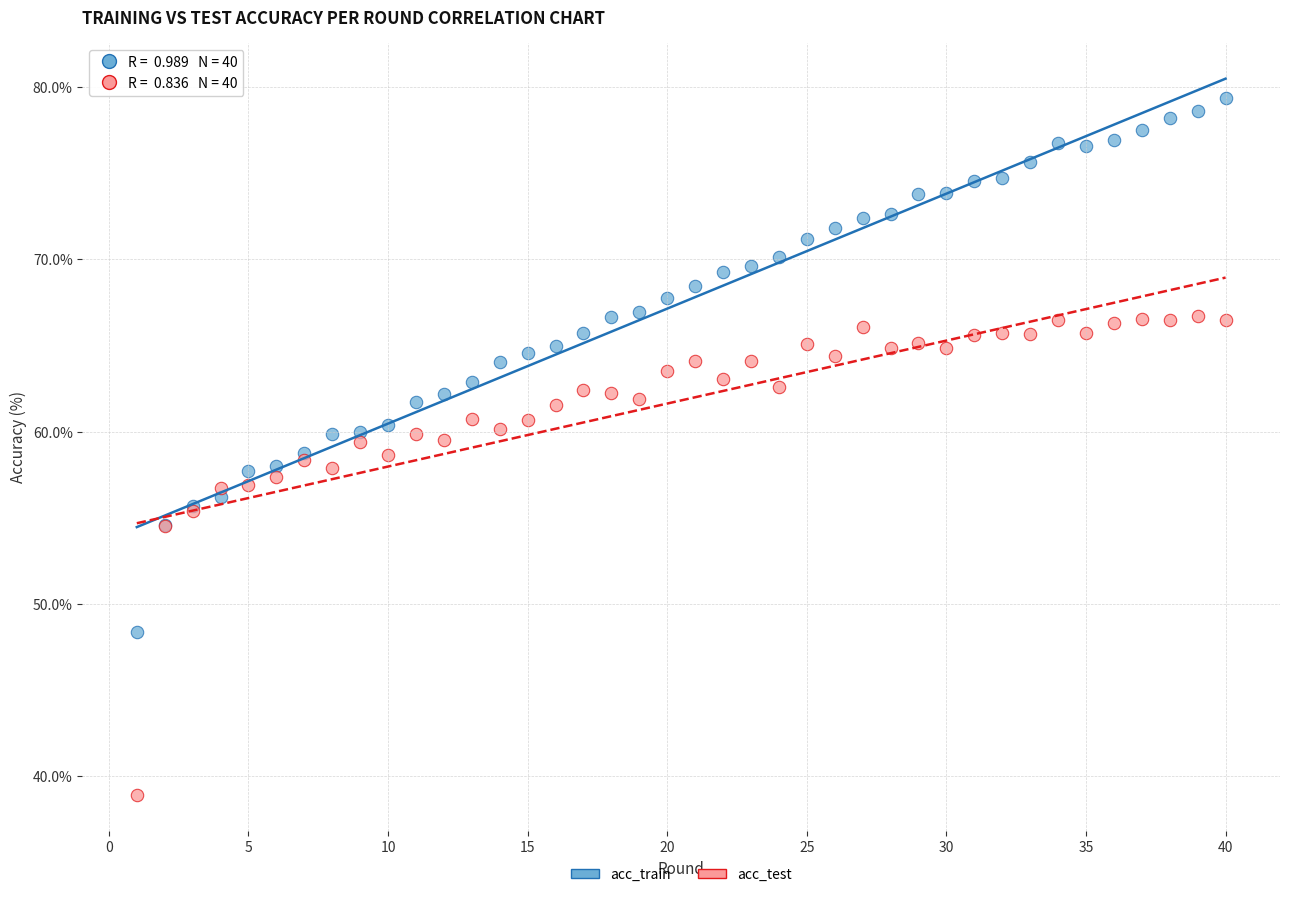

Which series reaches the maximum Y coordinate?

acc_train